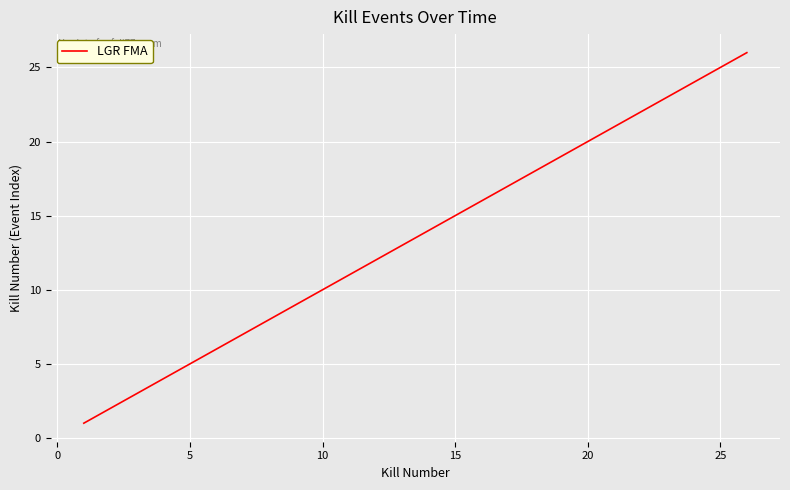

What is the greatest value displayed?

26